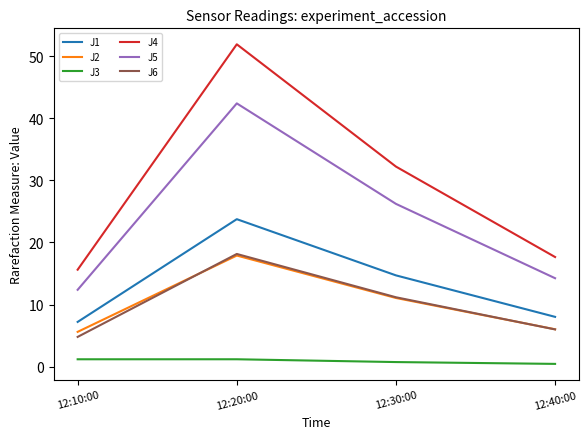

What is the sum of all J5 values?

95.2